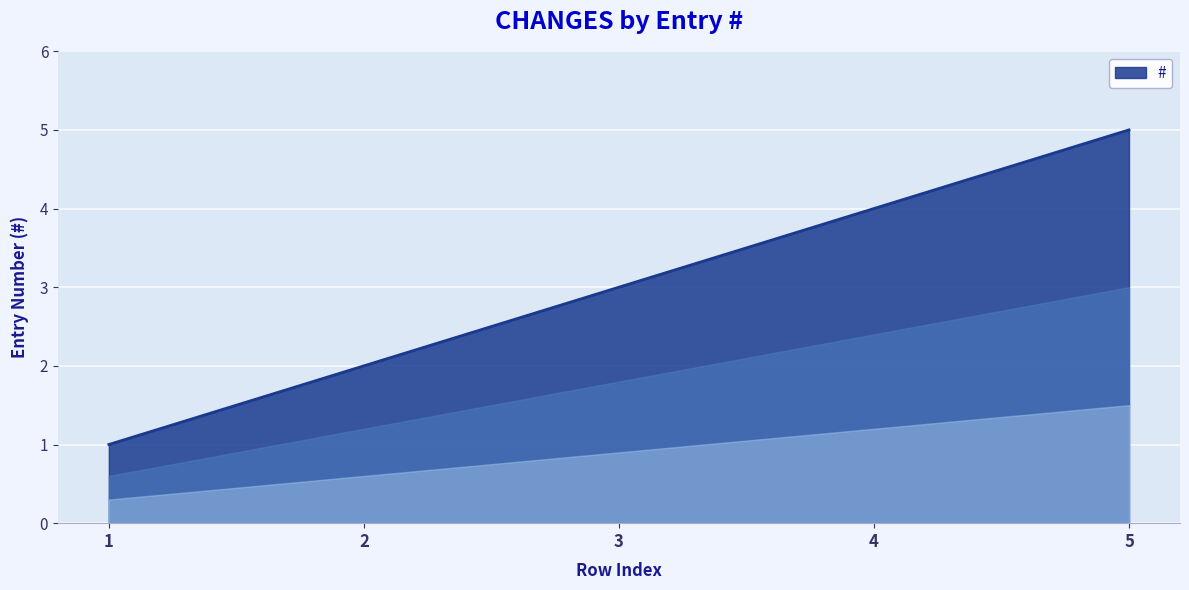

What is the average value?

3